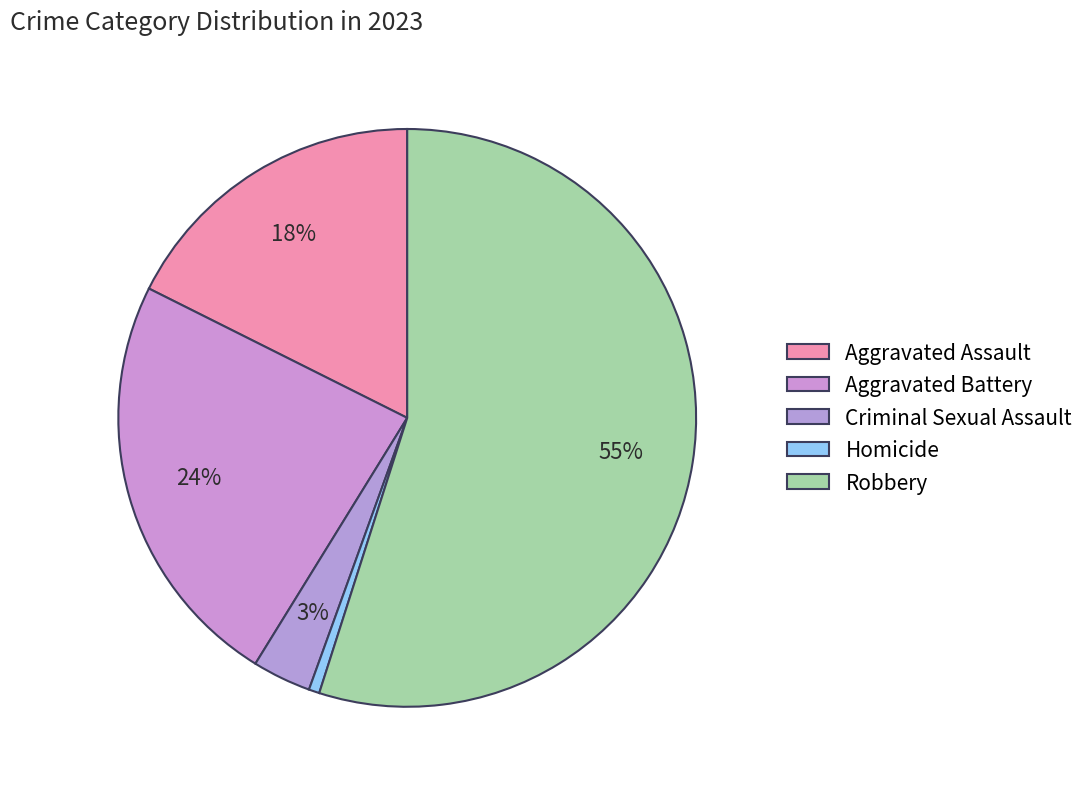

How many segments does this pie chart have?

5